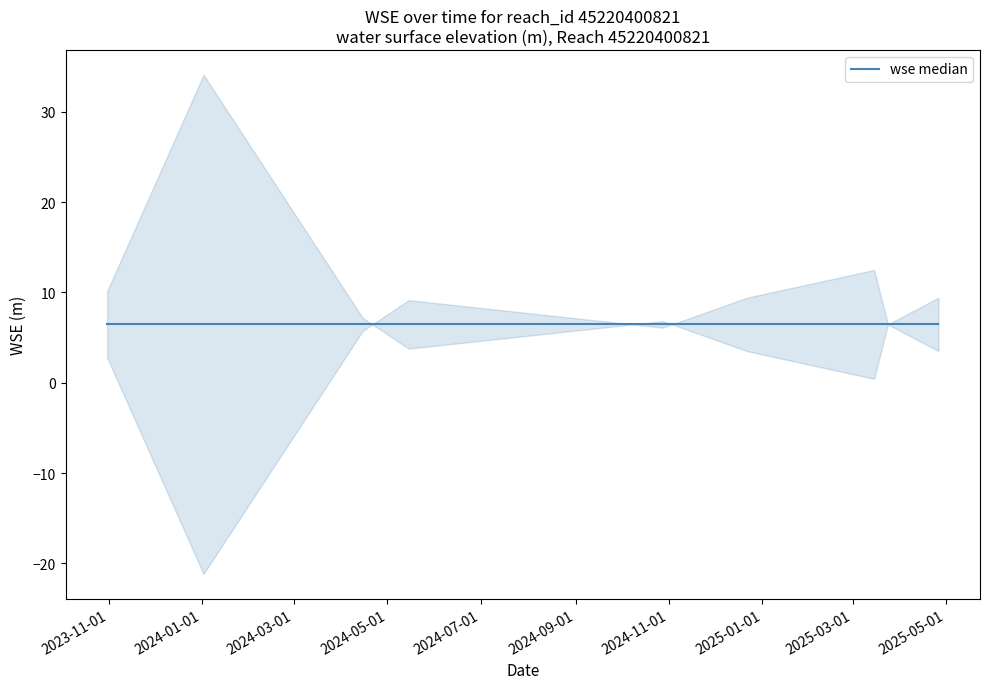

Where does the data first go above 6?

wse